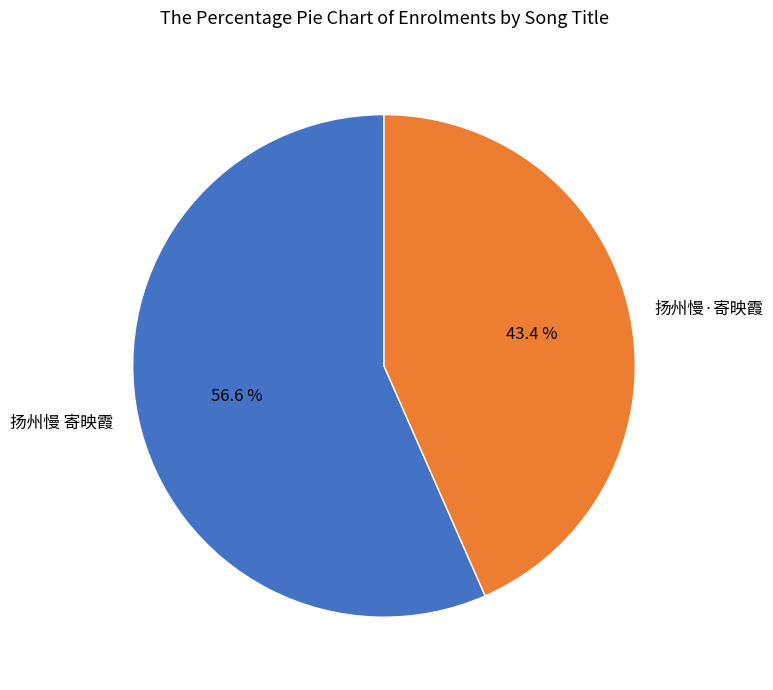

How many slices are in this pie chart?

2